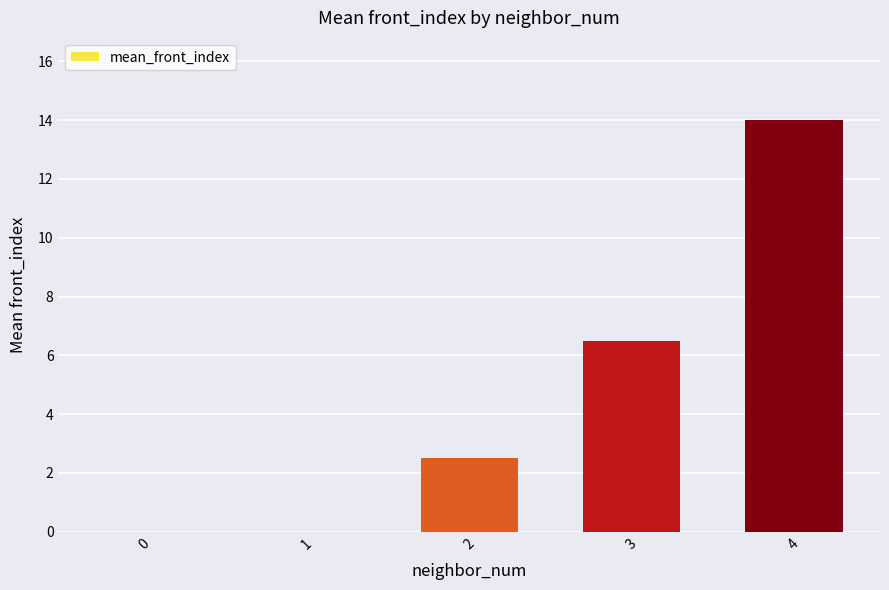

The chart shows a value of 22.5 at 4. True or false?

False